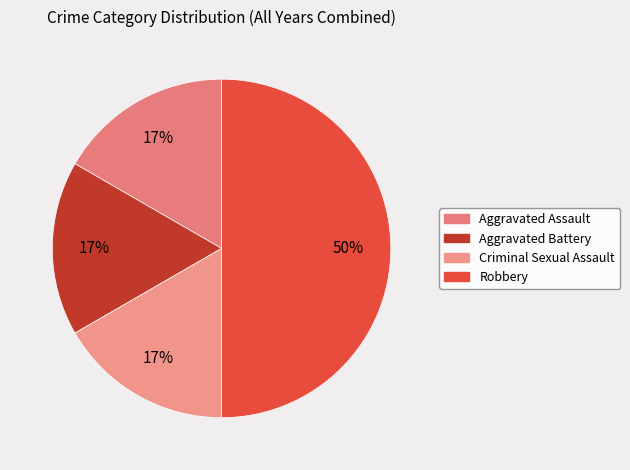

Approximately how many times larger is the value at Criminal Sexual Assault compared to Robbery?

0.3